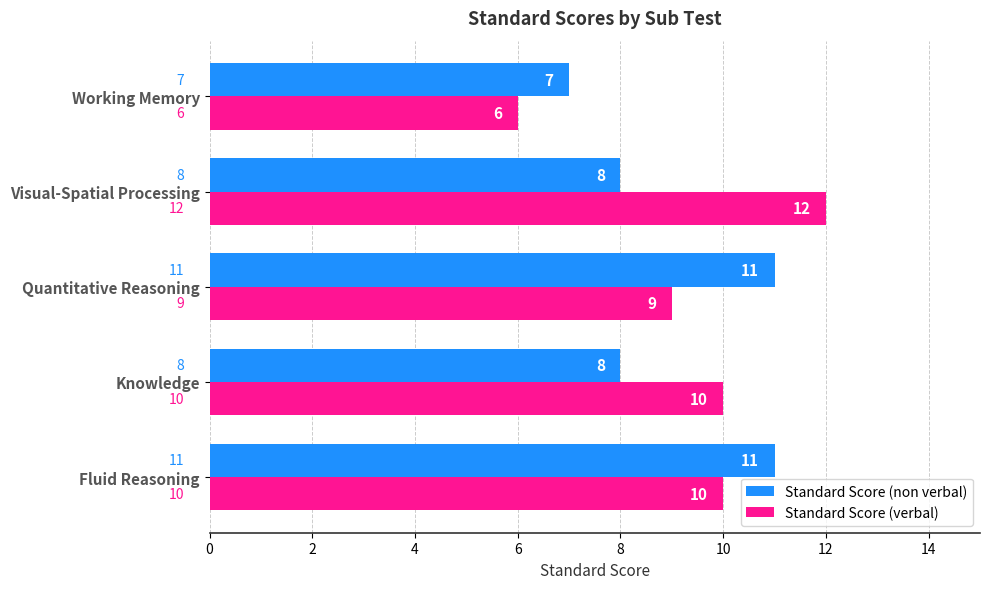

Rank the series by their maximum value, from highest to lowest.

Standard Score (verbal), Standard Score (non verbal)